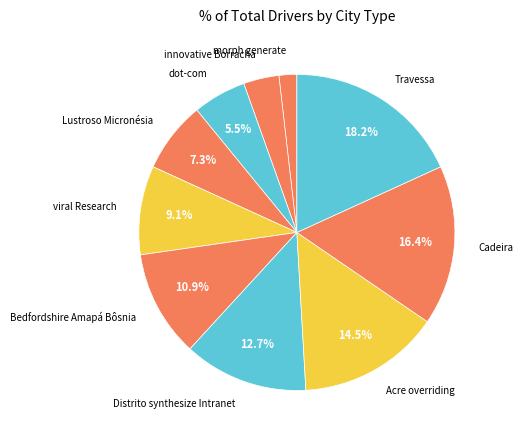

Between morph generate and Travessa, which is larger?

Travessa